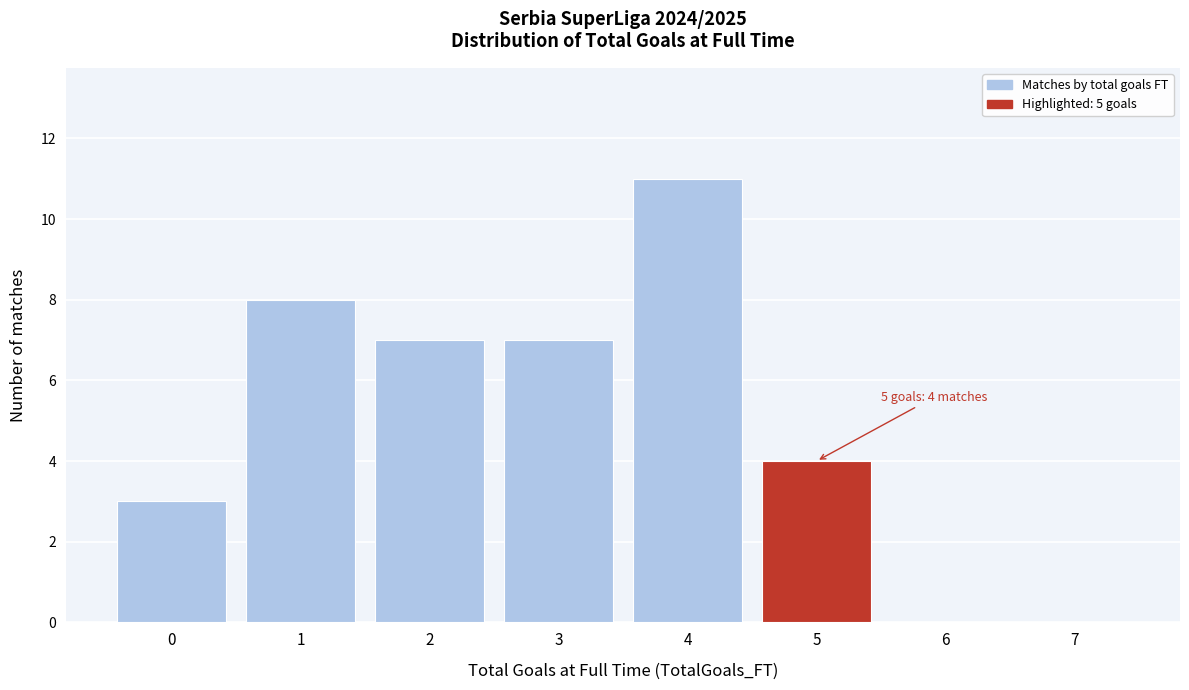

Reading right to left, what are all the values shown in this chart?

7=0	6=0	5=4	4=11	3=7	2=7	1=8	0=3